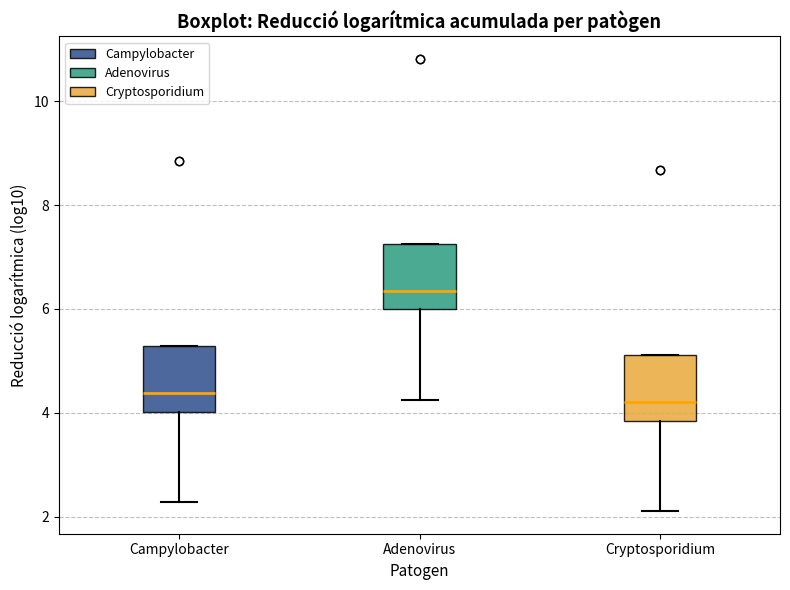

Where does the median line of the box for Cryptosporidium sit on the y-axis? The values are not printed on the chart, so give them approximately, as read against the axis.

4.2